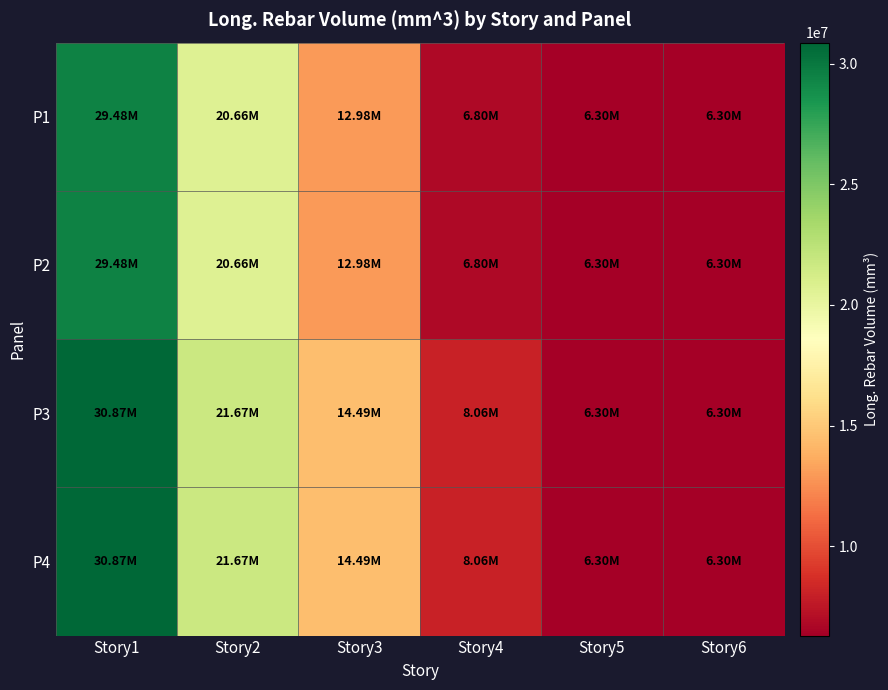

Which series has the widest spread of values?

P3